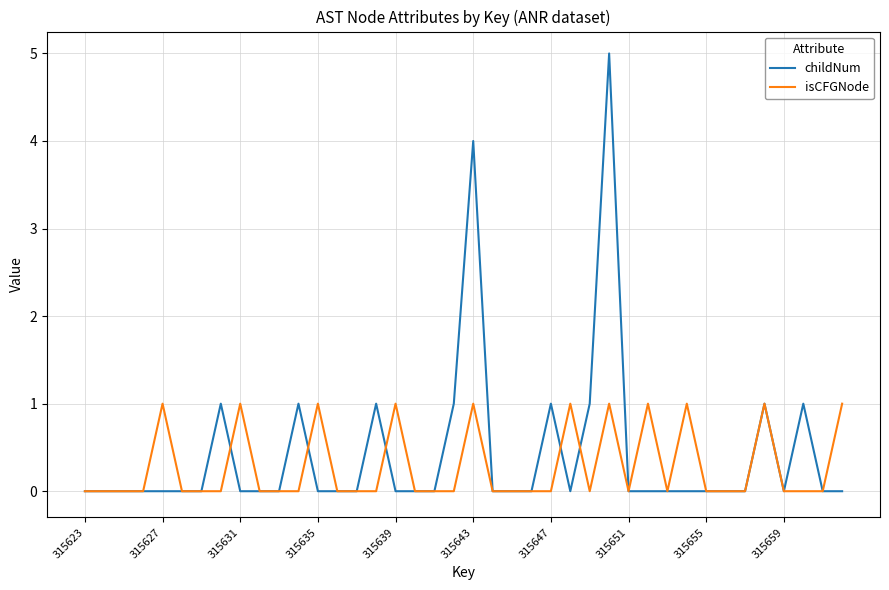

Which series has the largest range (max minus min)?

childNum